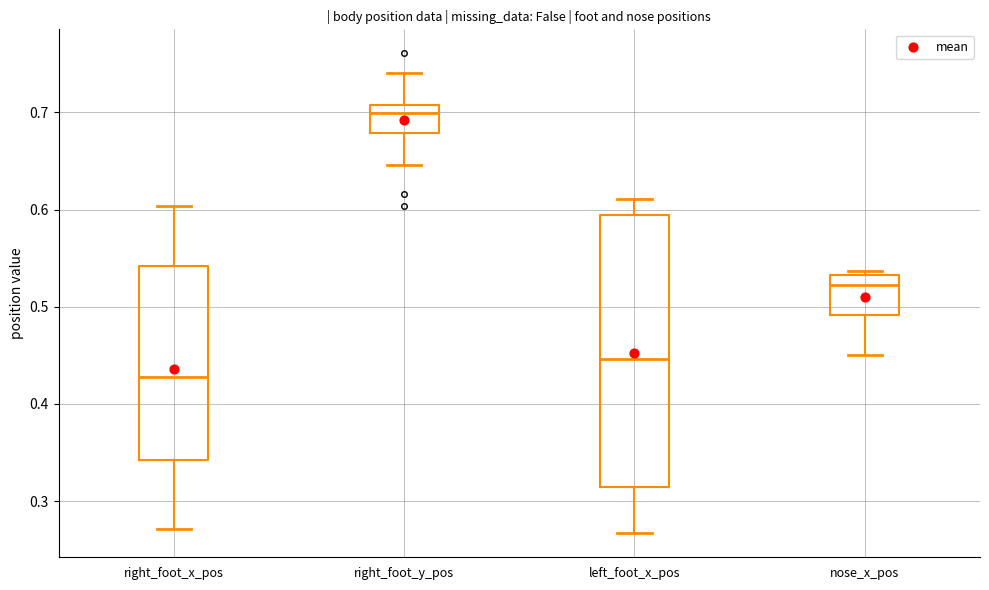

Comparing the boxes themselves (not the whiskers), which one is the tallest?

left_foot_x_pos